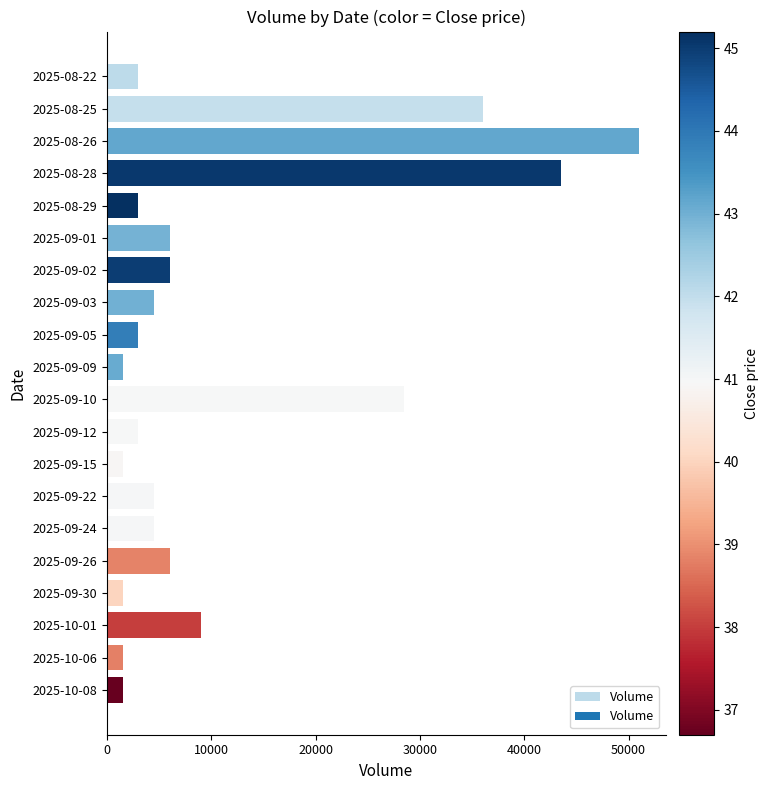

How many data points are less than 4500?

9